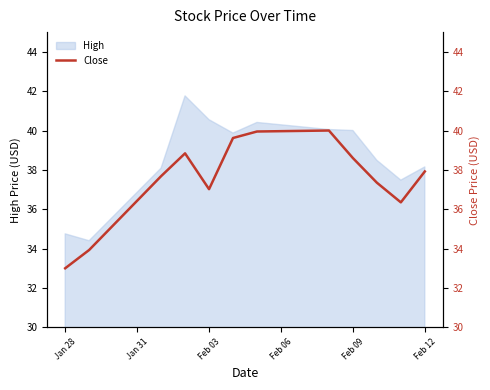

The High series shows 56.1 at Feb 09. True or false?

False